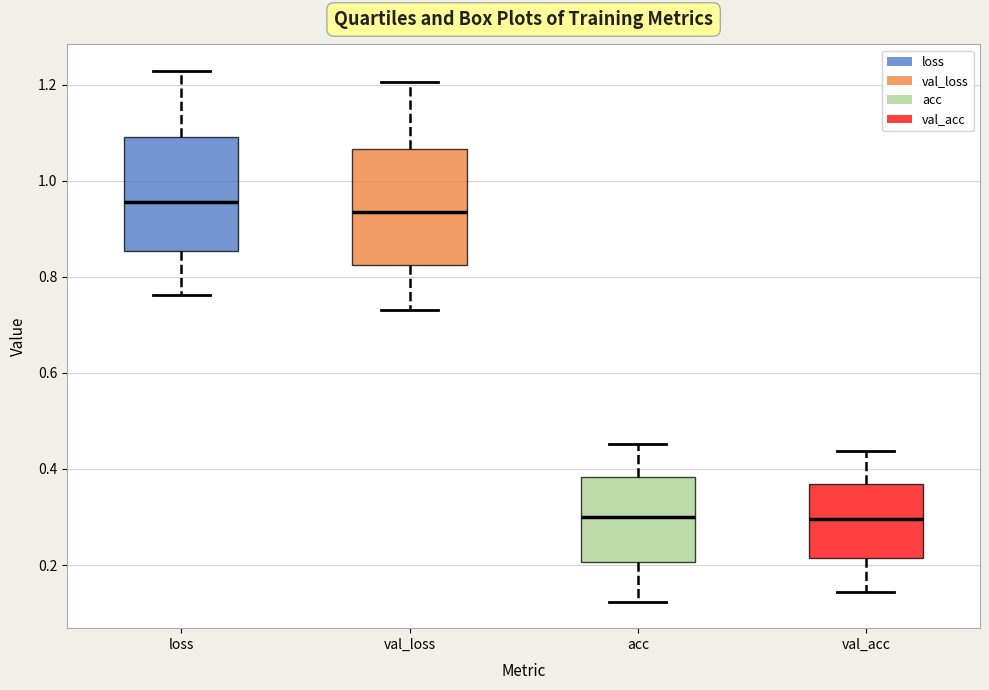

Where does the median line of the box for val_loss sit on the y-axis? The values are not printed on the chart, so give them approximately, as read against the axis.

0.94